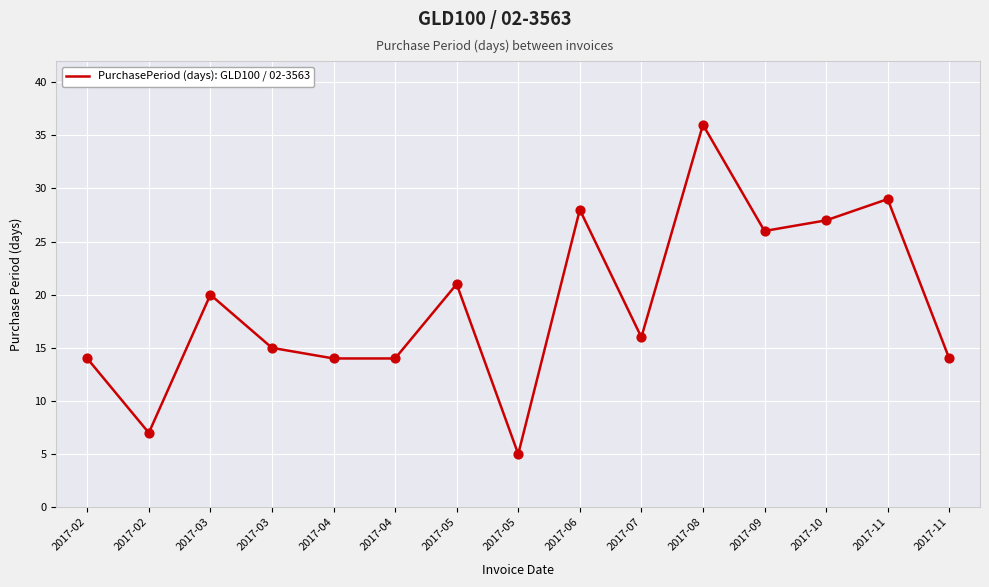

How many lines are shown in the chart?

1